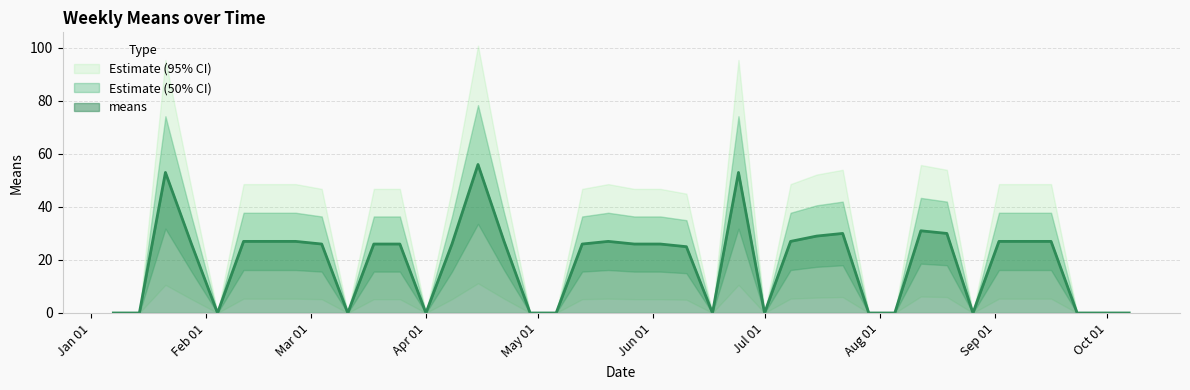

Where is the first local maximum?

2018-01-21